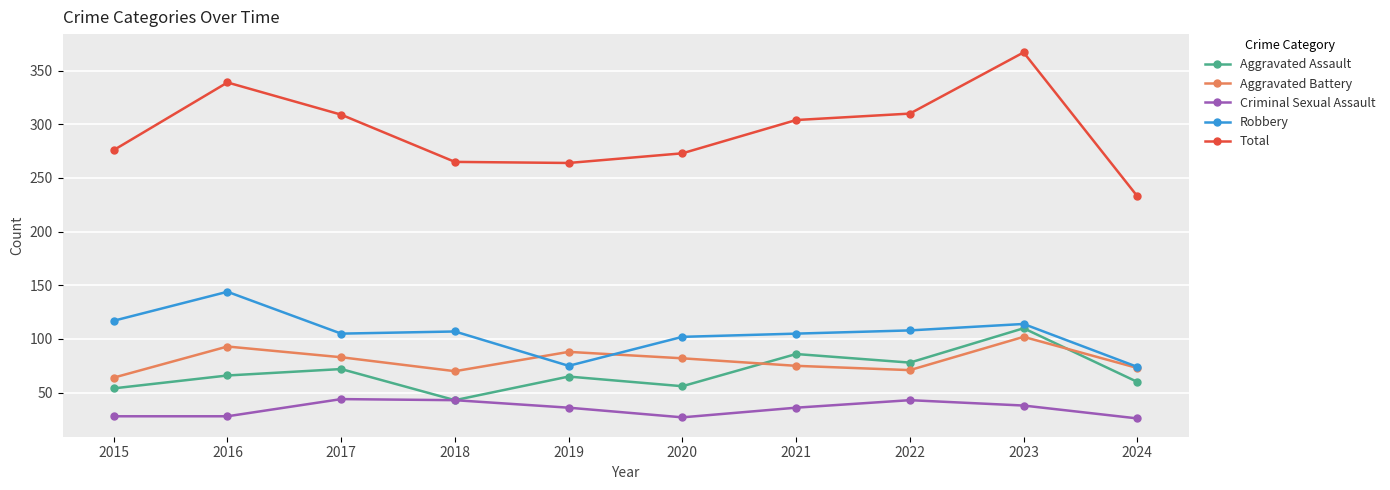

What are all the series names shown in the legend?

Aggravated Assault, Aggravated Battery, Criminal Sexual Assault, Robbery, Total